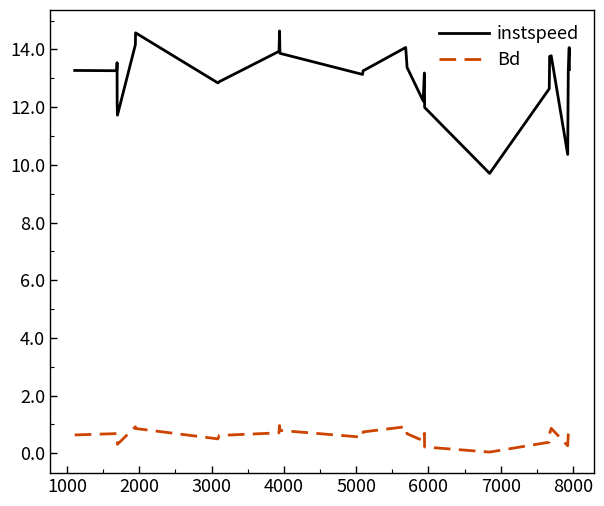

What is the difference between the maximum and minimum values in the Bd series?

0.9